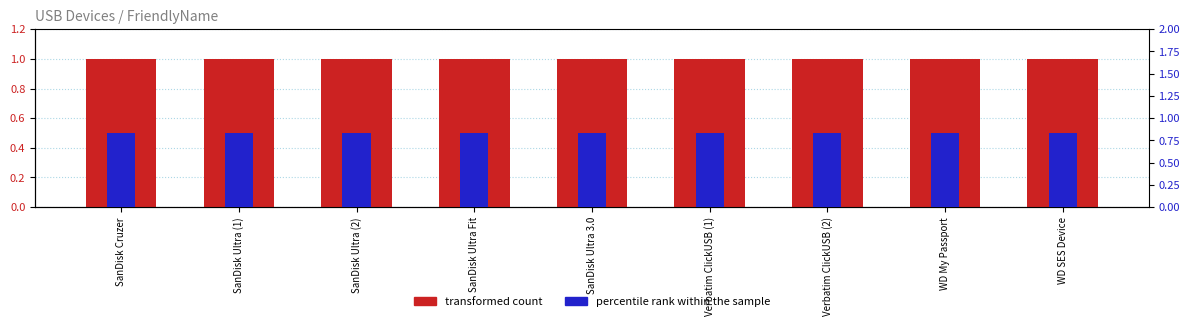

What is the difference between the highest and lowest values at SanDisk Ultra (2)?

0.5